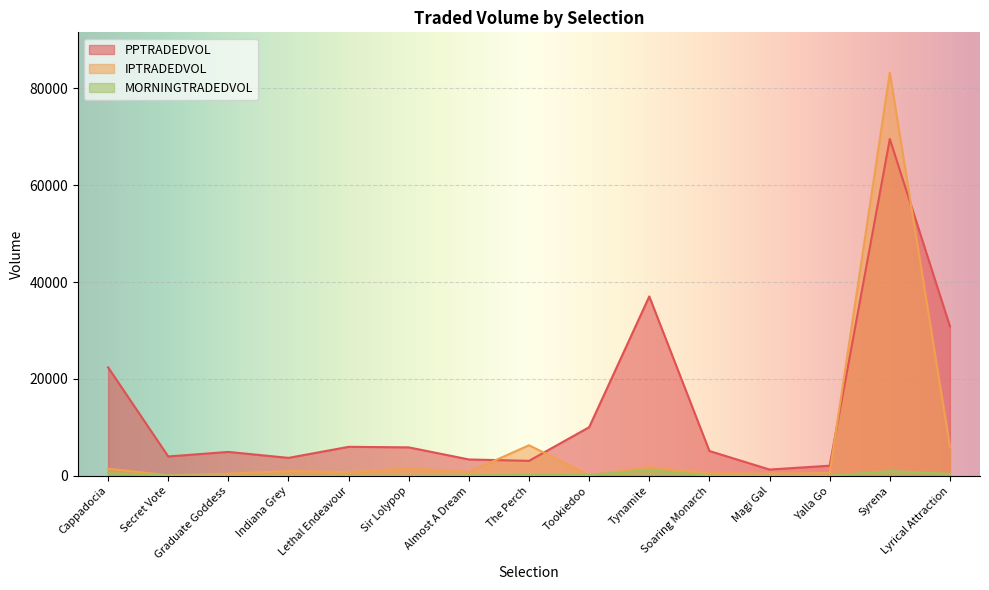

What is the label of the 2nd point from the right?

Syrena